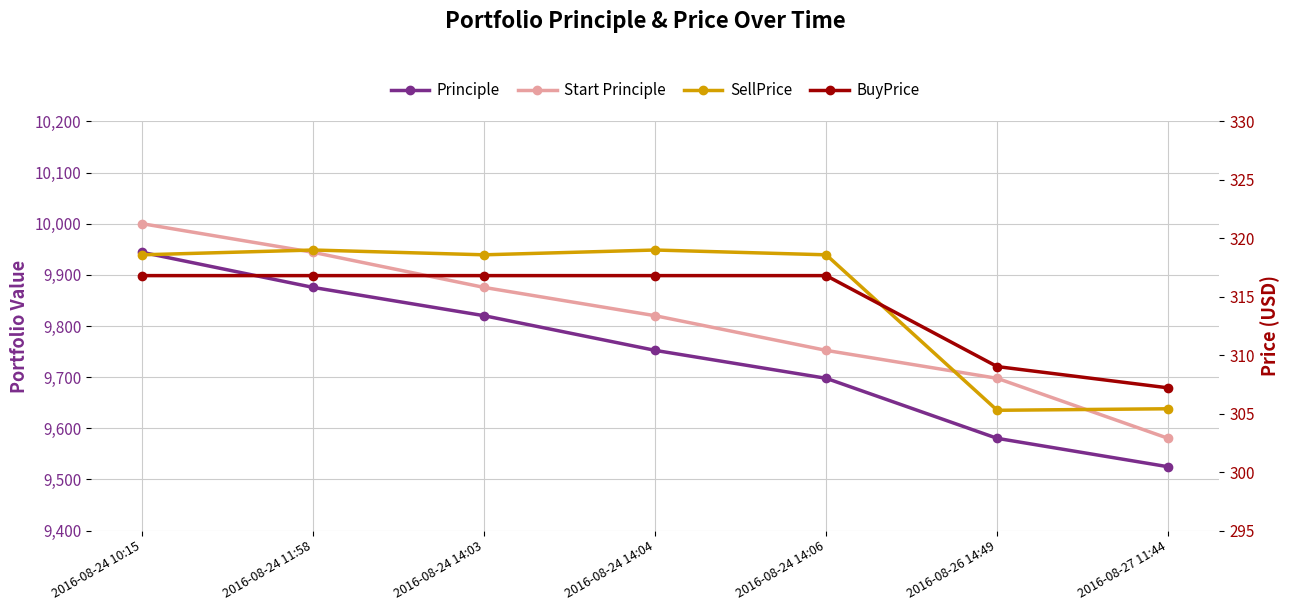

Between 2016-08-24 11:58 and 2016-08-24 14:04, which series saw the biggest shift?

Start Principle